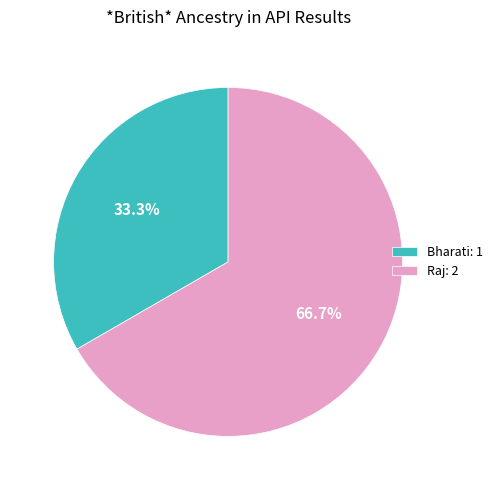

What percentage do Raj and Bharati together represent?

100.0%